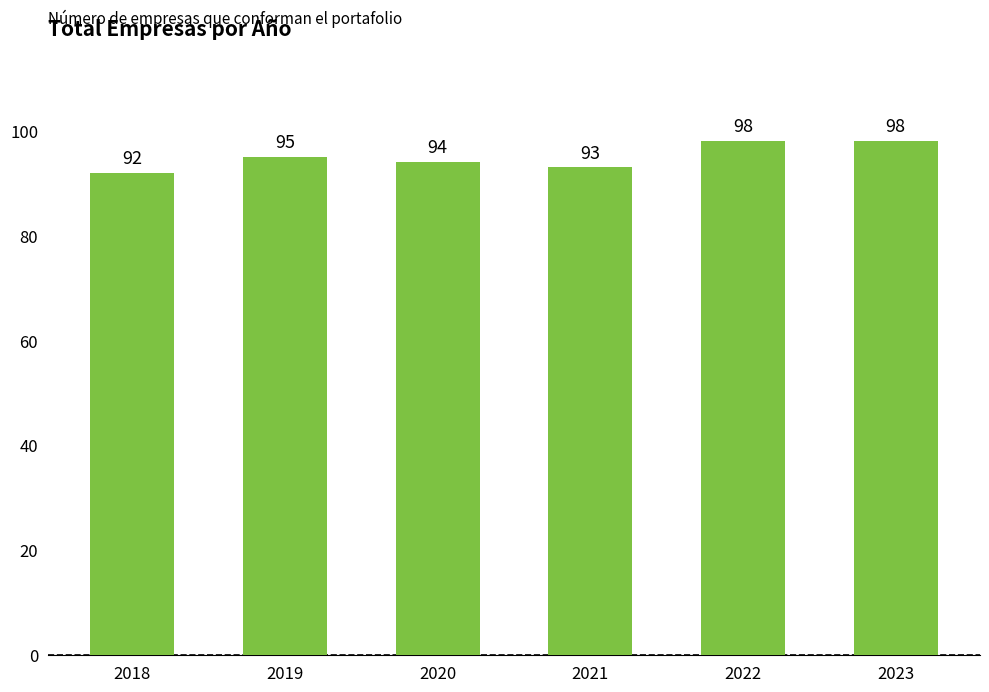

The chart shows a value of 92 at 2018. True or false?

True